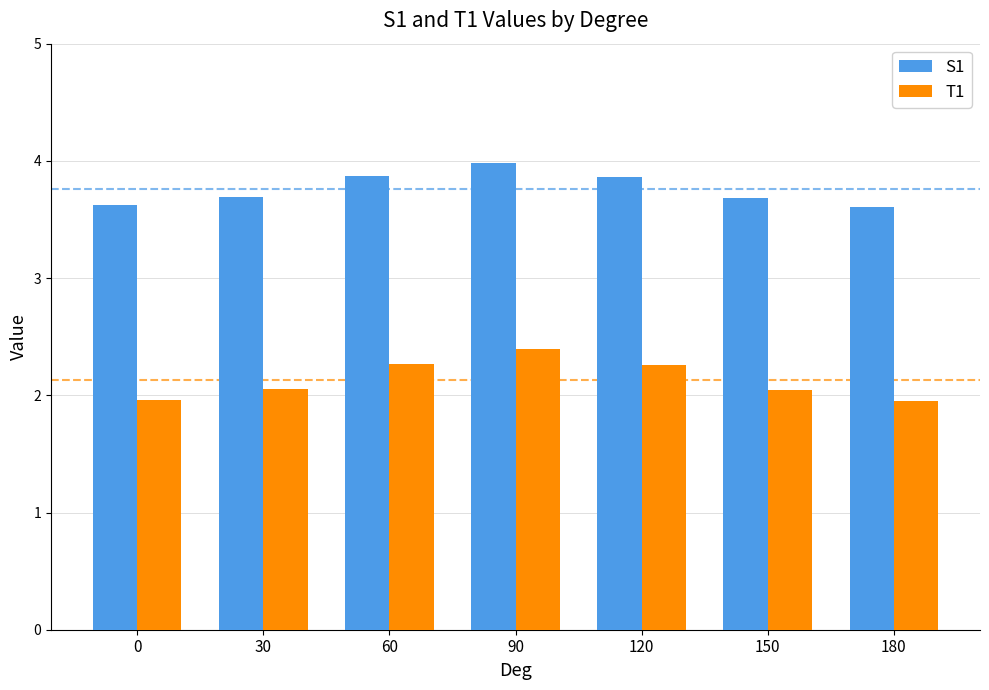

How many data points does each series have?

7